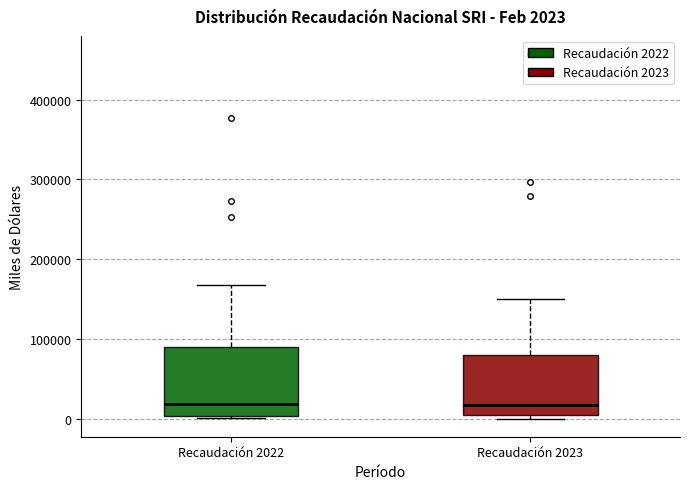

Which box is the tallest, from its lower edge to its upper edge?

Recaudación 2022